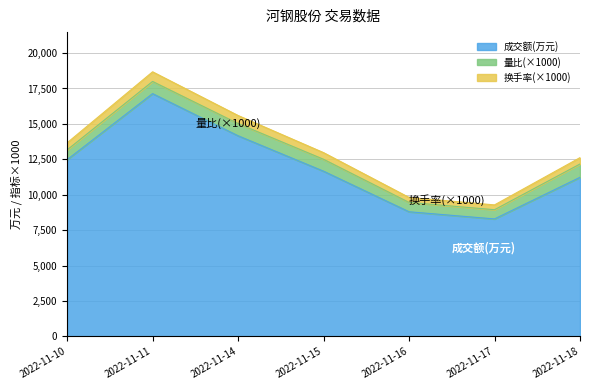

What is the sum of all 成交额(万元) values?

83757